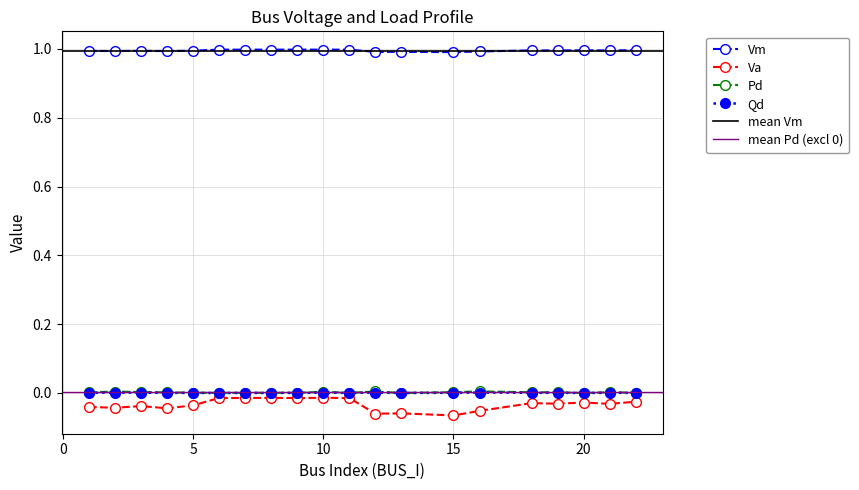

Reading left to right, extract all data points from this chart.

Vm: 1=1.0	2=1.0	3=1.0	4=1.0	5=1.0	6=1.0	7=1.0	8=1.0	9=1.0	10=1.0	11=1.0	12=1.0	13=1.0	15=1.0	16=1.0	18=1.0	19=1.0	20=1.0	21=1.0	22=1.0
Va: 1=-0.0	2=-0.0	3=-0.0	4=-0.0	5=-0.0	6=-0.0	7=-0.0	8=-0.0	9=-0.0	10=-0.0	11=-0.0	12=-0.1	13=-0.1	15=-0.1	16=-0.1	18=-0.0	19=-0.0	20=-0.0	21=-0.0	22=-0.0
Pd: 1=0.0	2=0.0	3=0.0	4=0.0	5=0.0	6=0.0	7=0.0	8=0.0	9=0.0	10=0.0	11=0.0	12=0.0	13=0.0	15=0.0	16=0.0	18=0.0	19=0.0	20=0.0	21=0.0	22=0.0
Qd: 1=0.0	2=0.0	3=0.0	4=0.0	5=0.0	6=0.0	7=0.0	8=0.0	9=0.0	10=0.0	11=0.0	12=0.0	13=0.0	15=0.0	16=0.0	18=0.0	19=0.0	20=0.0	21=0.0	22=0.0